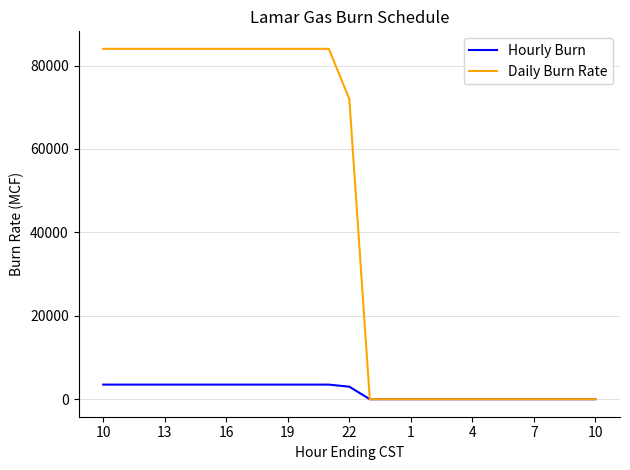

Which series has the widest spread of values?

Daily Burn Rate